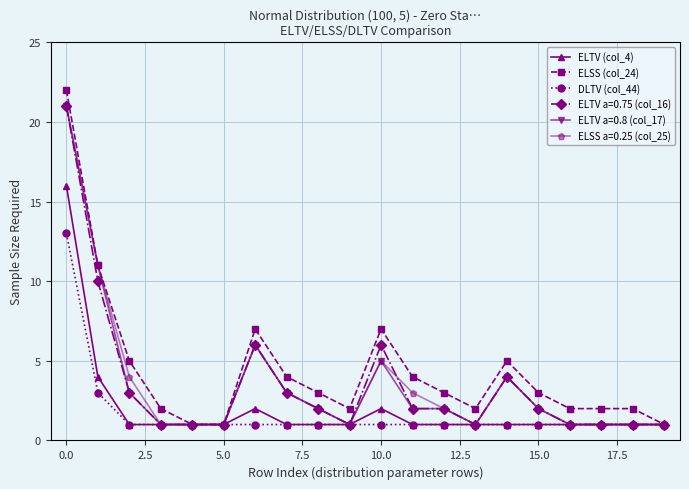

Which series has the largest range (max minus min)?

ELSS (col_24)